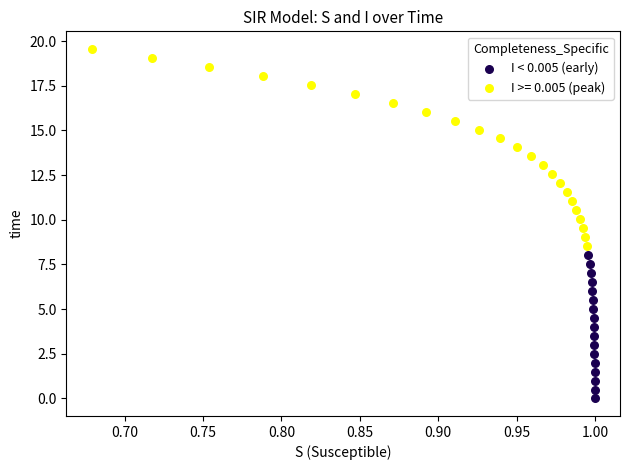

Which series contains the highest Y value?

I >= 0.005 (peak)